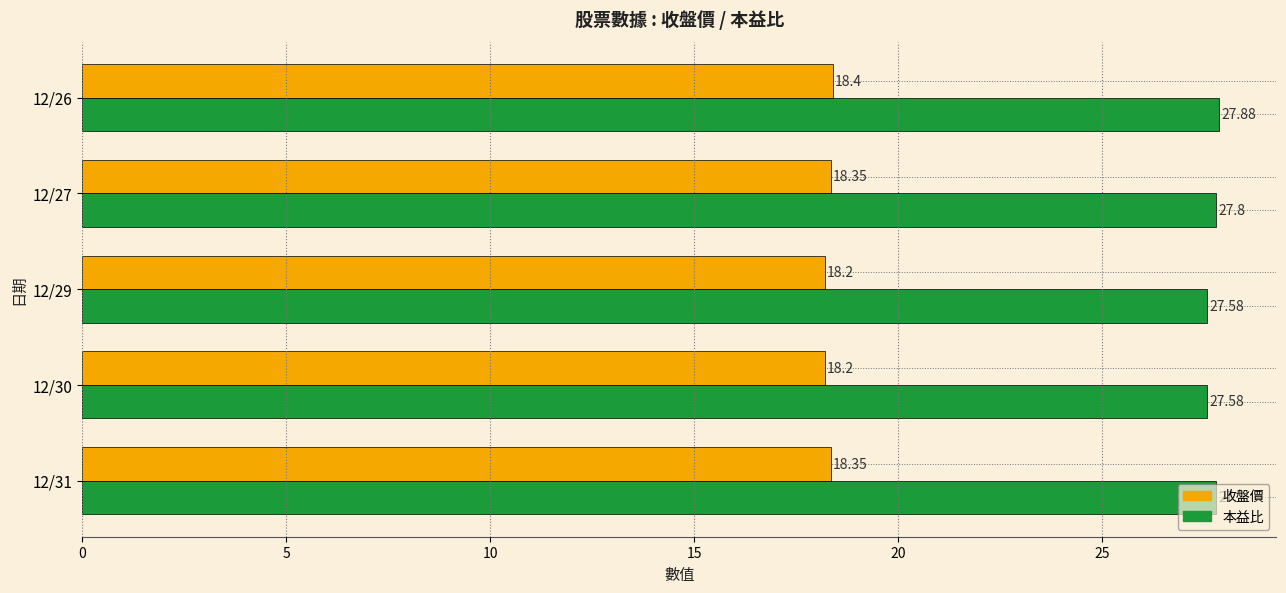

What is the difference between the maximum and minimum values in the 本益比 series?

0.3